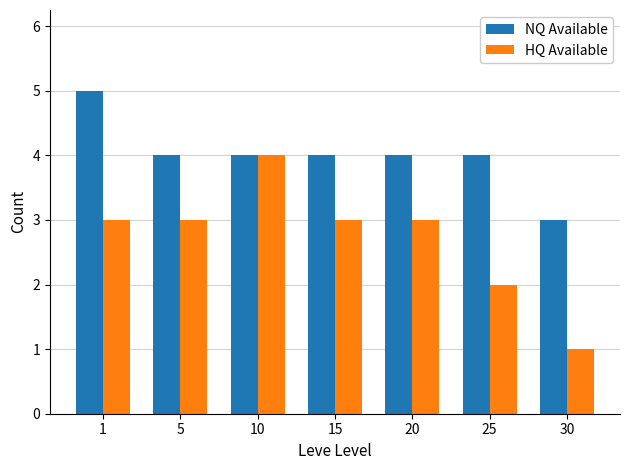

Reading right to left, transcribe all the data shown in this chart.

NQ Available: 30=3	25=4	20=4	15=4	10=4	5=4	1=5
HQ Available: 30=1	25=2	20=3	15=3	10=4	5=3	1=3